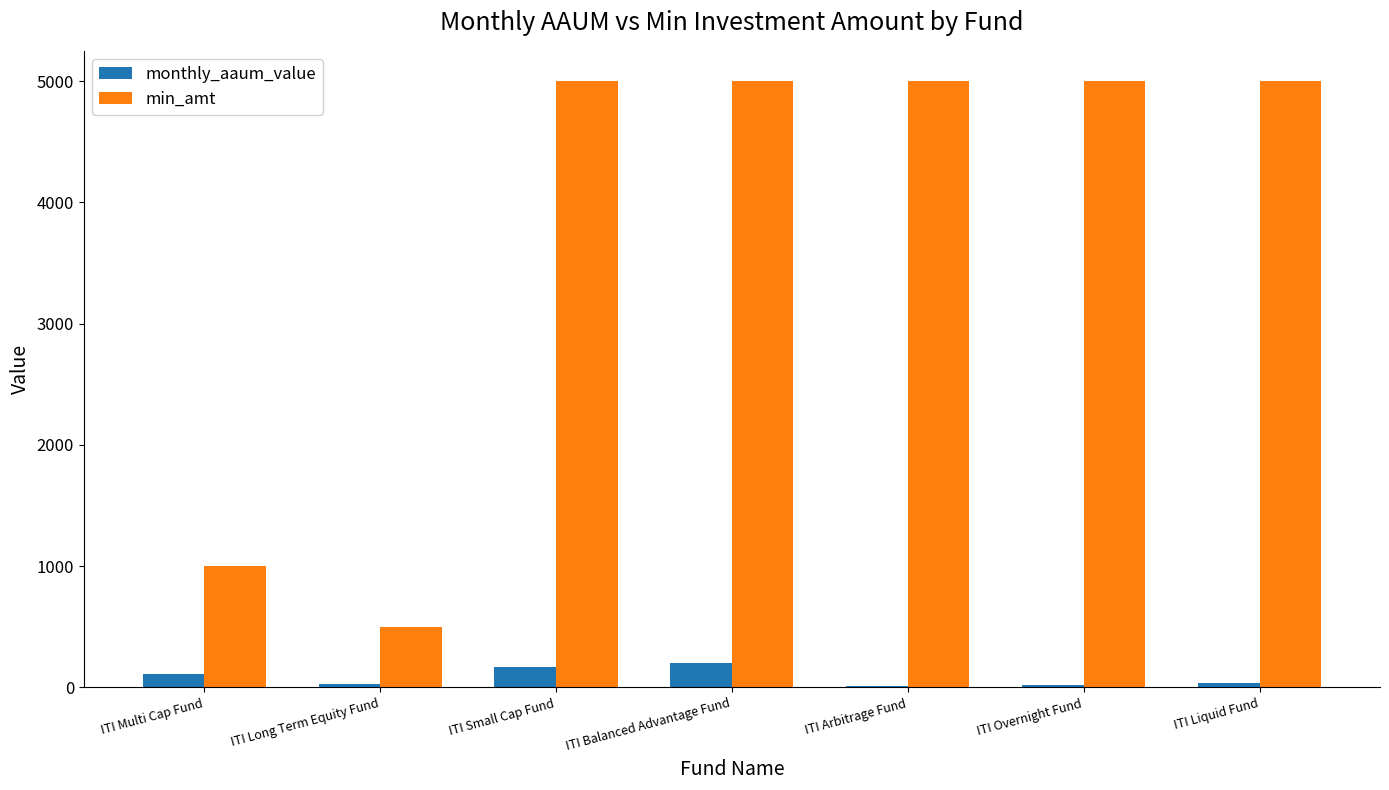

Is the value of monthly_aaum_value at ITI Arbitrage Fund greater than the value of min_amt at ITI Small Cap Fund?

No